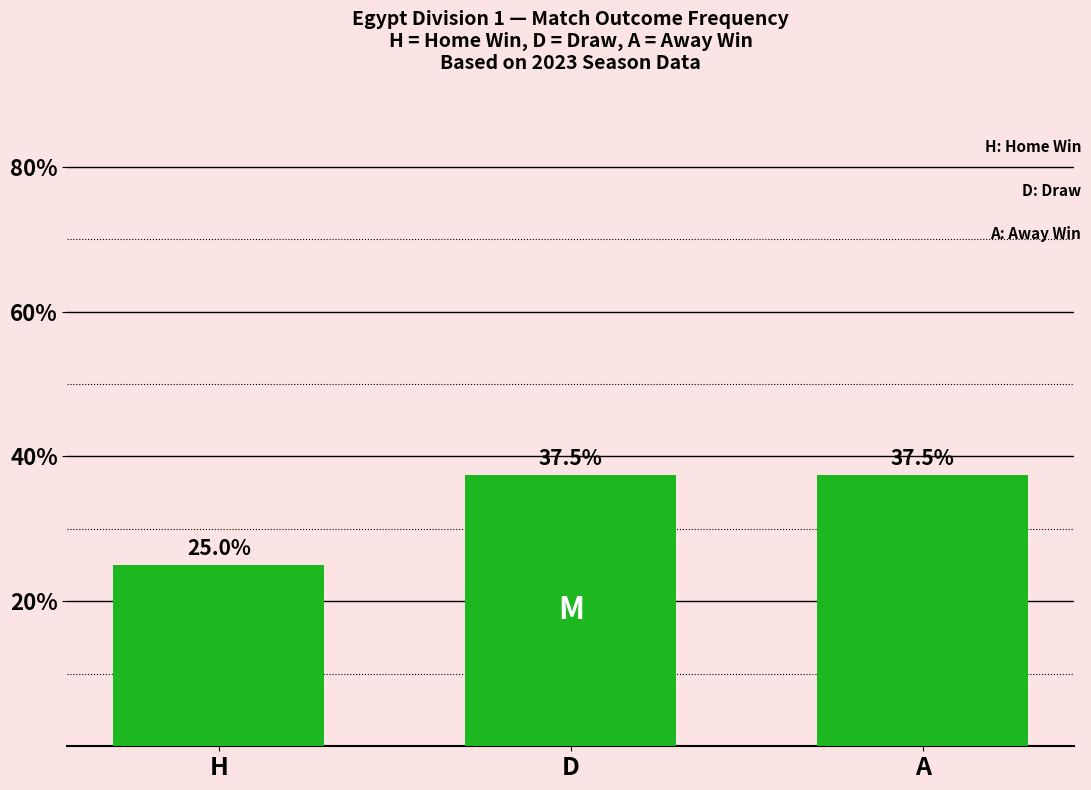

Reading right to left, what are all the values shown in this chart?

A=37.5	D=37.5	H=25.0